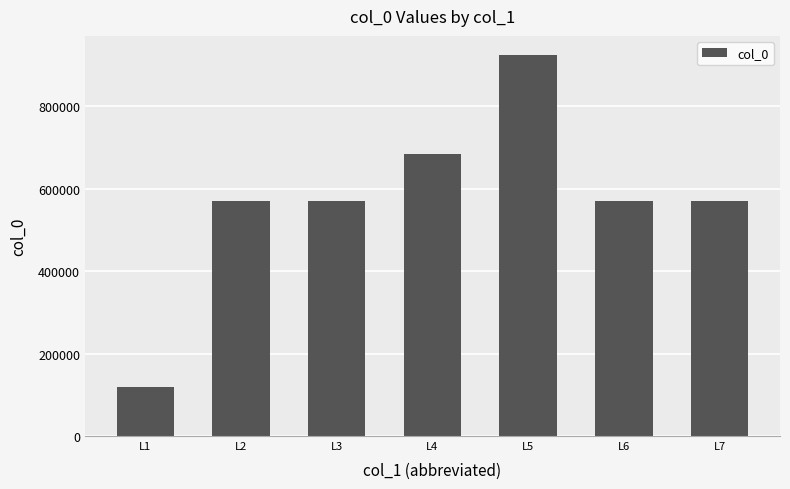

Which category has the highest value across all series?

L5